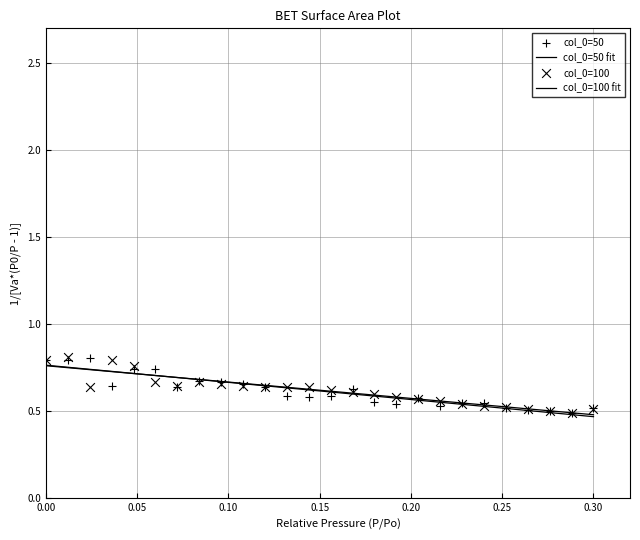

At how many categories does at least one series exceed 0?

26